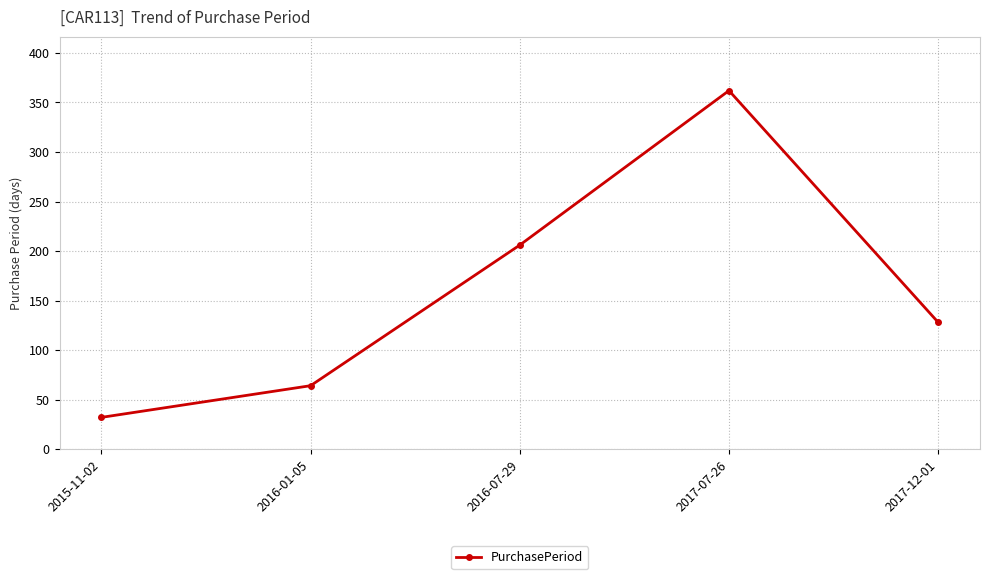

Rank the categories by value from lowest to highest.

2015-11-02, 2016-01-05, 2017-12-01, 2016-07-29, 2017-07-26